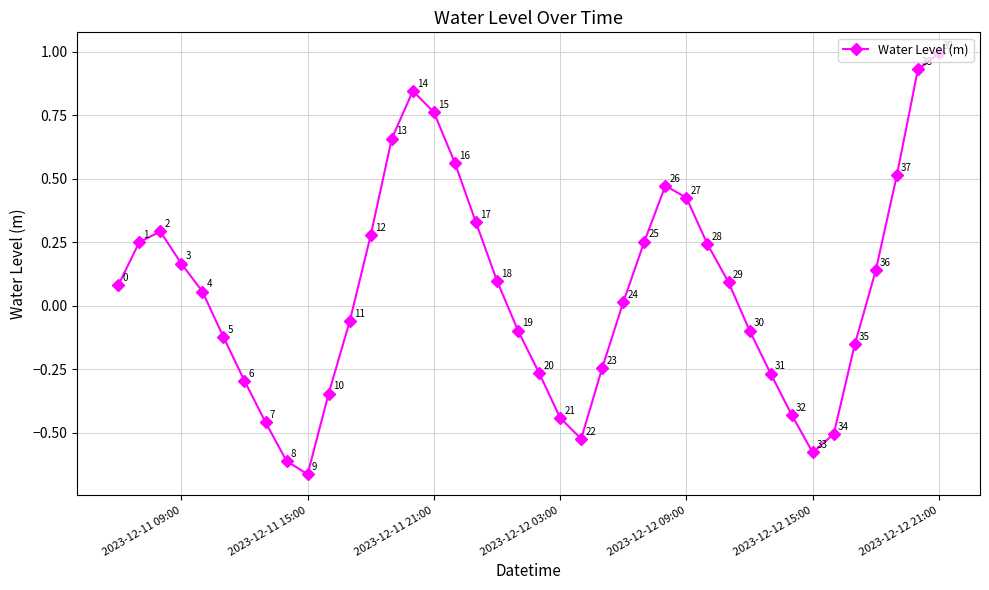

What is the difference between the maximum and minimum values?

1.7